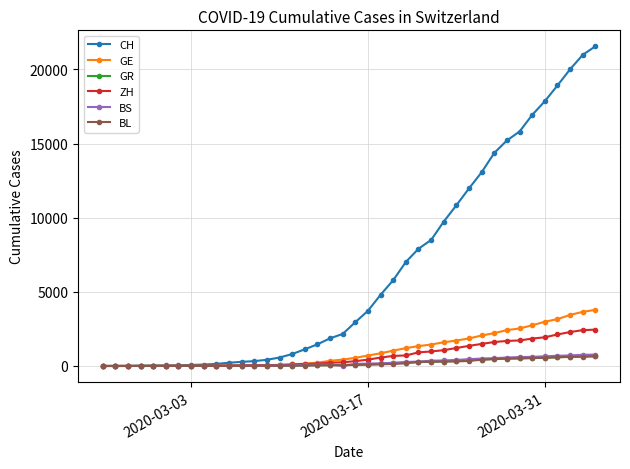

What is the greatest value displayed?

21554